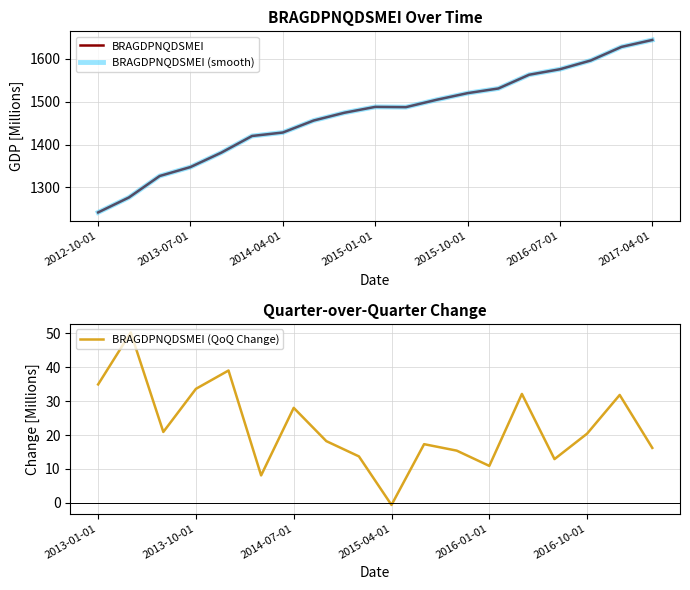

What is the approximate value at 2016-07-01?

1576.1